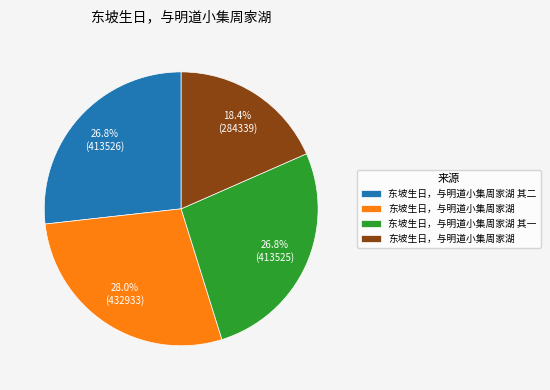

Is there any slice that represents more than half of the pie?

No